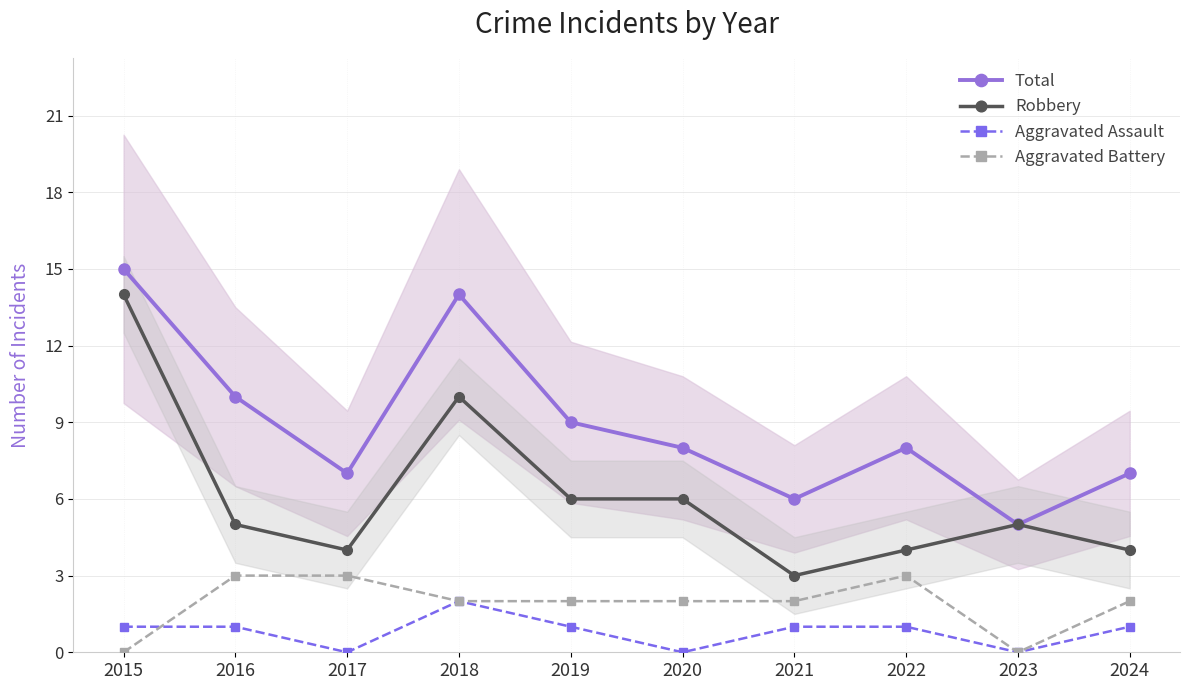

How many categories are shown in the chart?

10